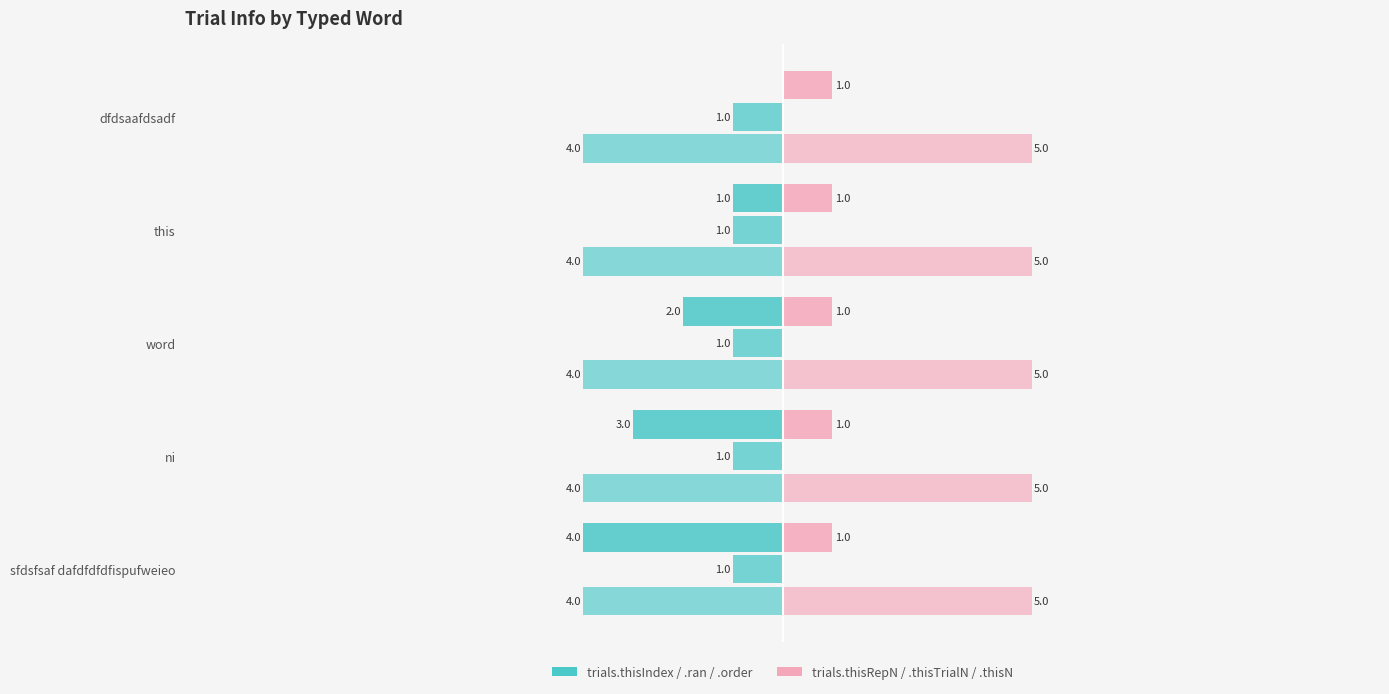

How many values in trials.thisIndex are below zero?

4